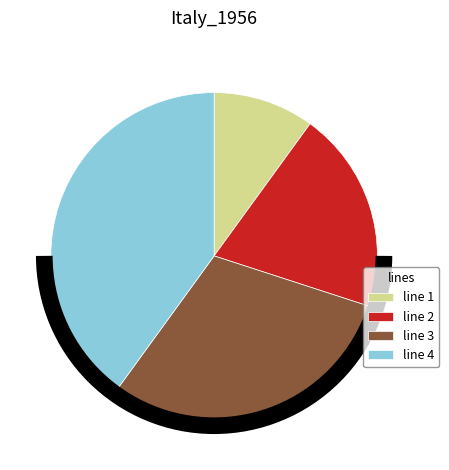

How many segments does this pie chart have?

4